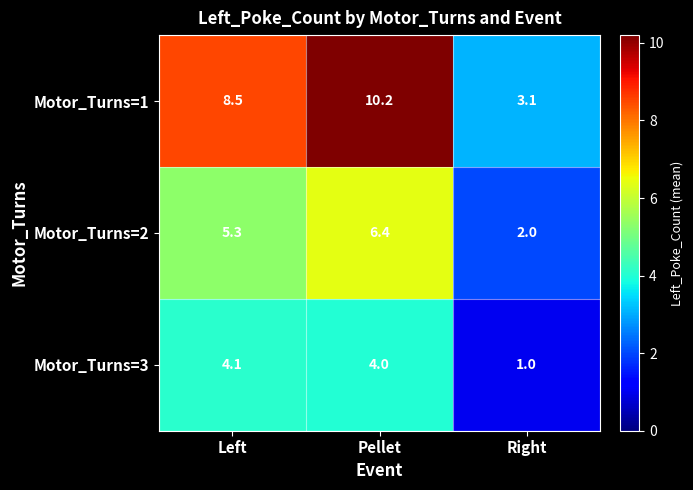

The value of Motor_Turns=2 at Left is 3.3. True or false?

False